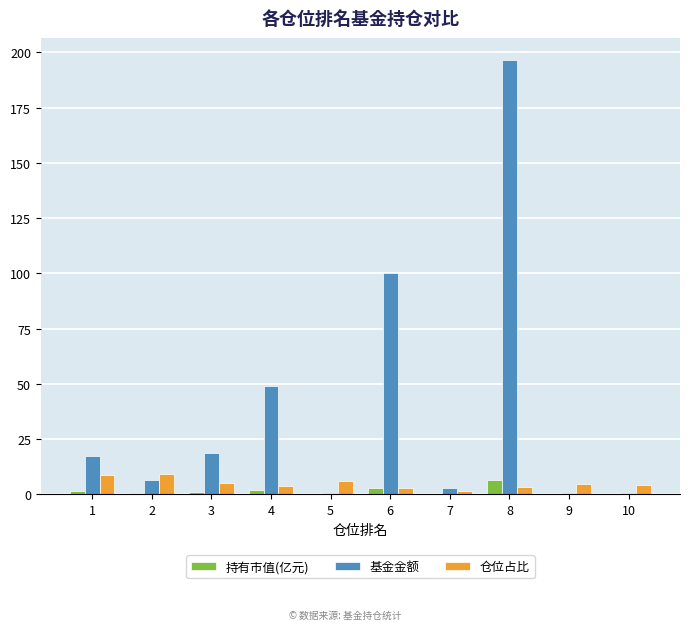

Does the chart contain stacked bars?

No